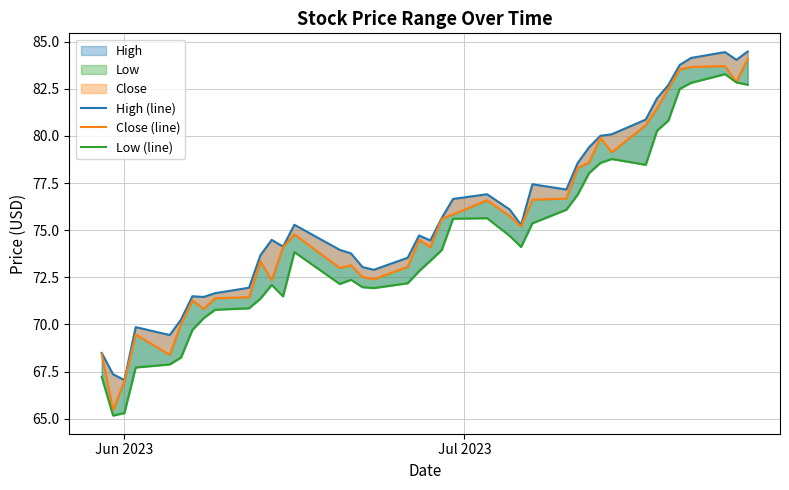

The value of Close (line) at 5 is 98.8. True or false?

False